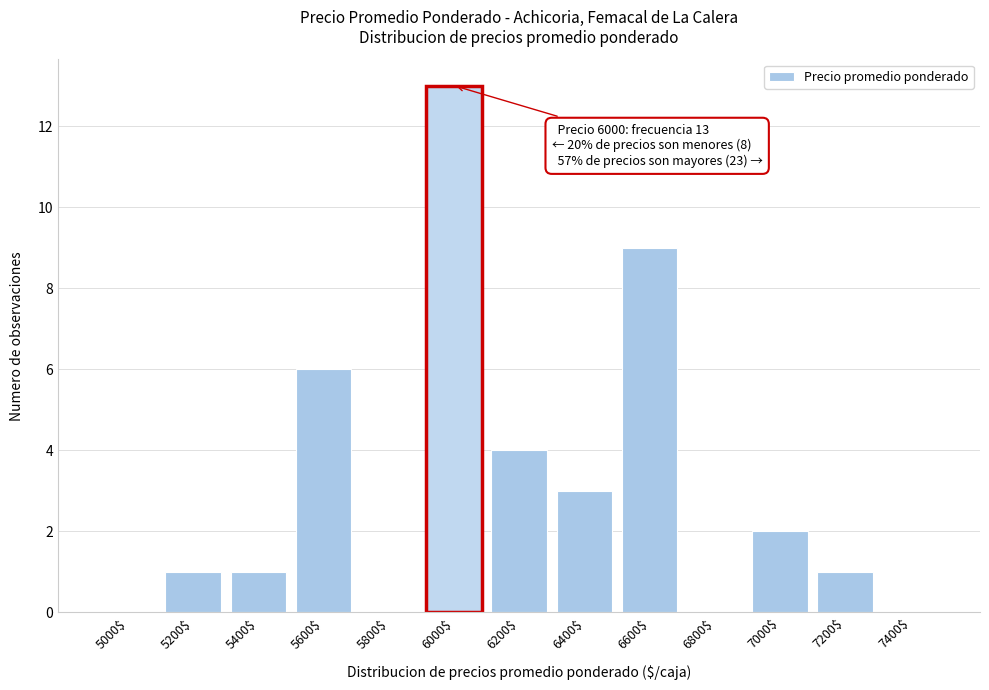

What is the sum of all values?

40